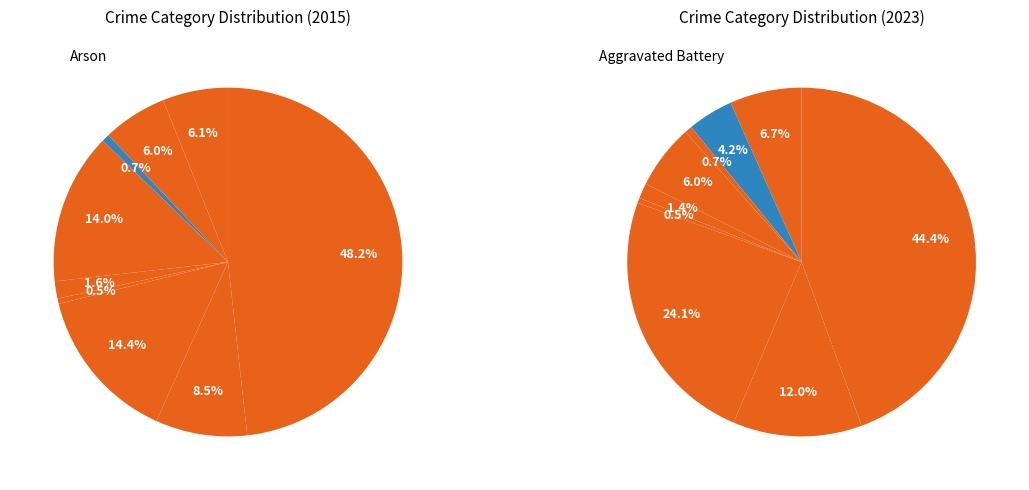

Is there any slice that represents more than half of the pie?

No